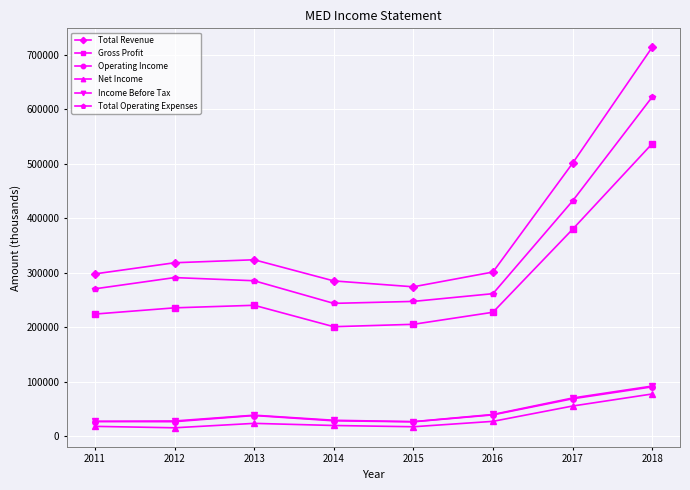

Between 2014 and 2017, which series saw the biggest shift?

Total Revenue